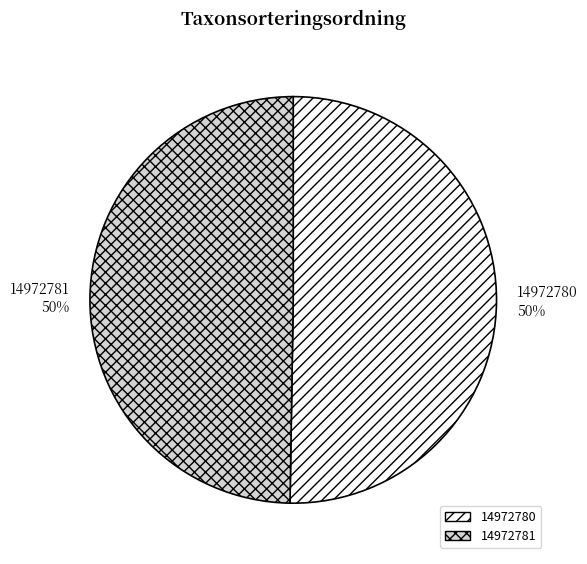

True or false: 14972781 accounts for 50% of the total.

True